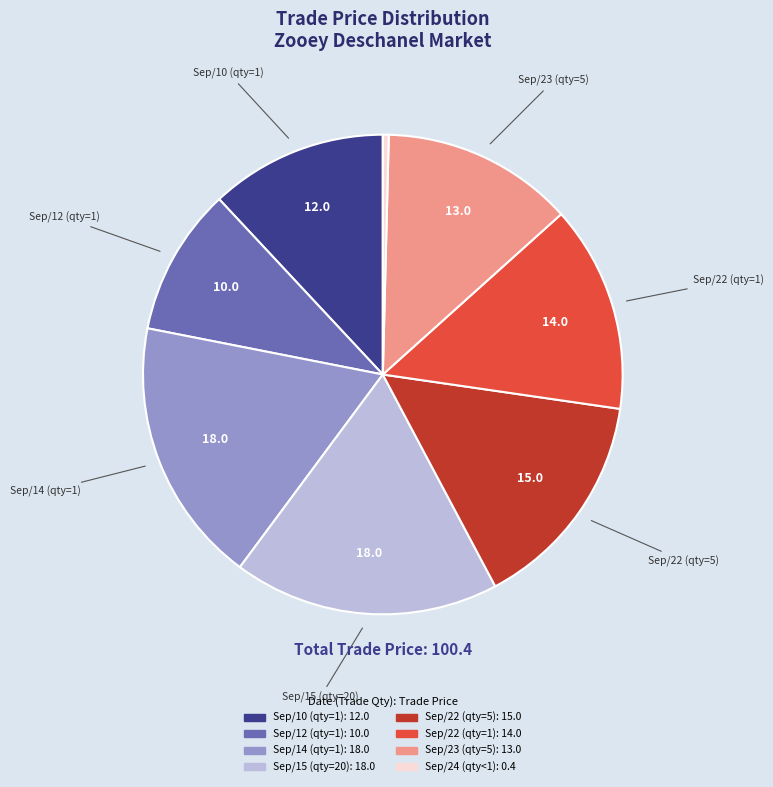

Is there a majority slice in this chart?

No